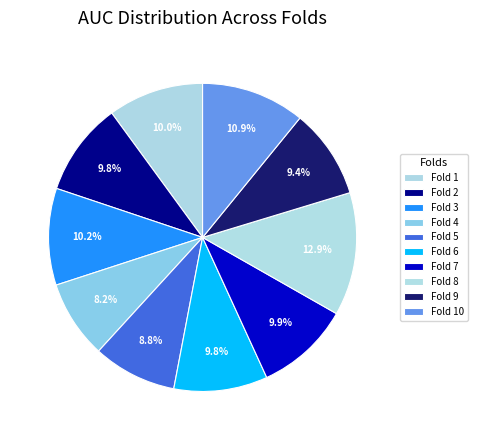

How many segments does this pie chart have?

10